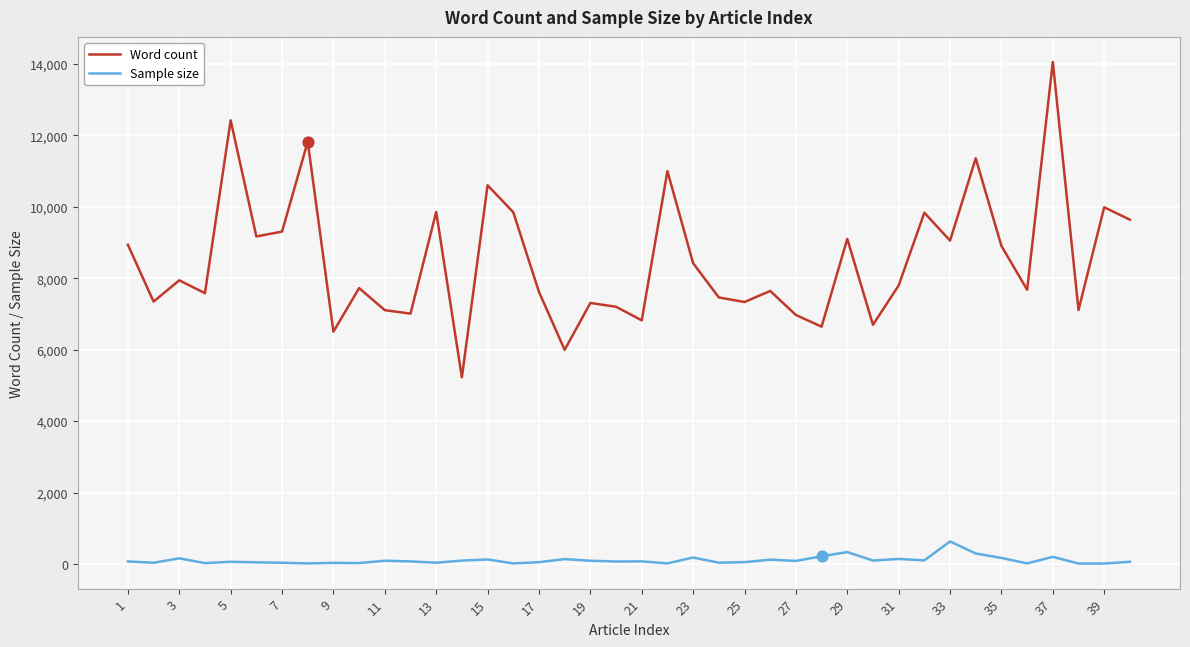

Rank the series by their maximum value, from highest to lowest.

Word count, Sample size